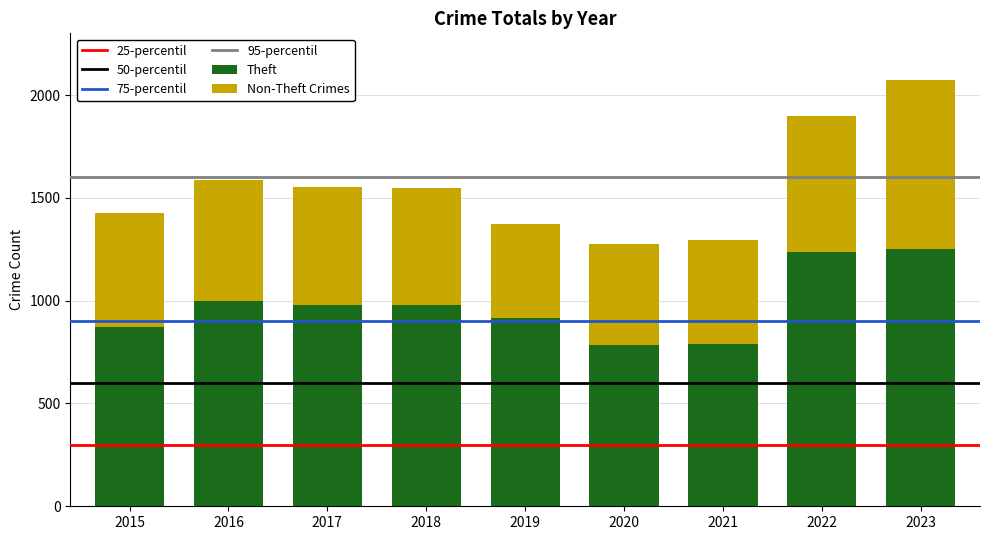

What is the maximum value for Theft?

1253